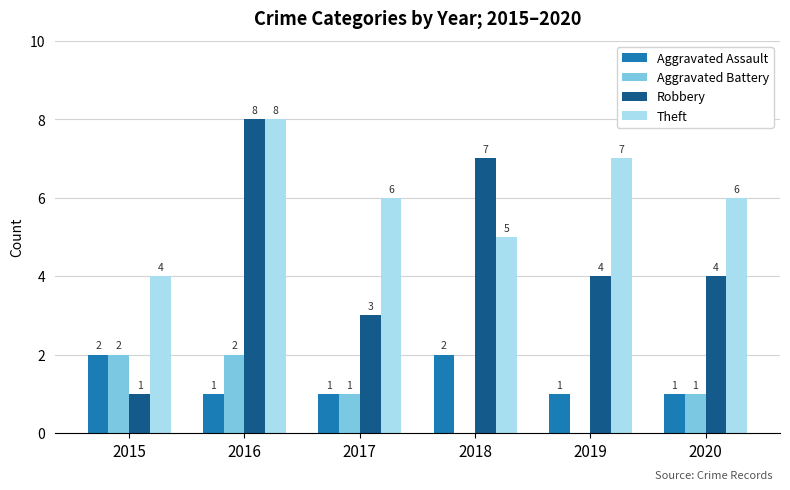

At which category is the sum across all series the highest?

2016